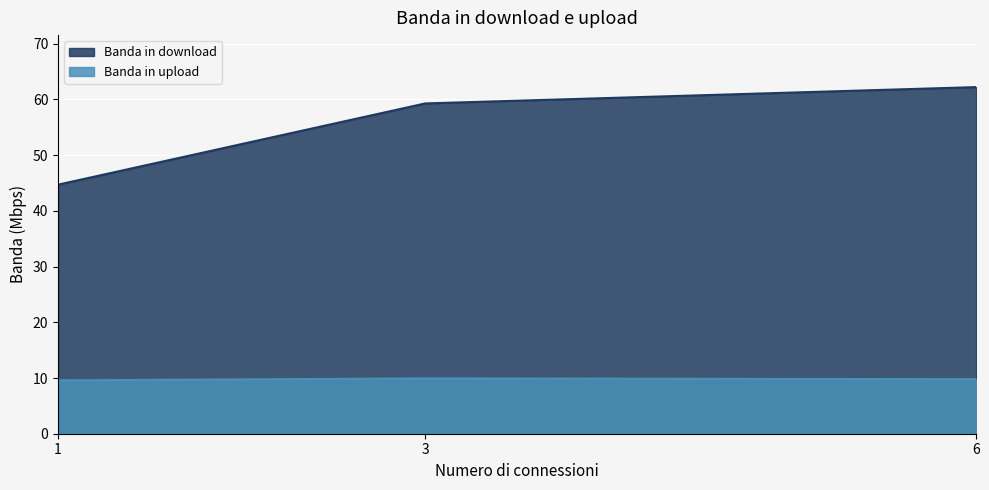

True or false: Banda in upload has a value of 16.2 at 6.

False